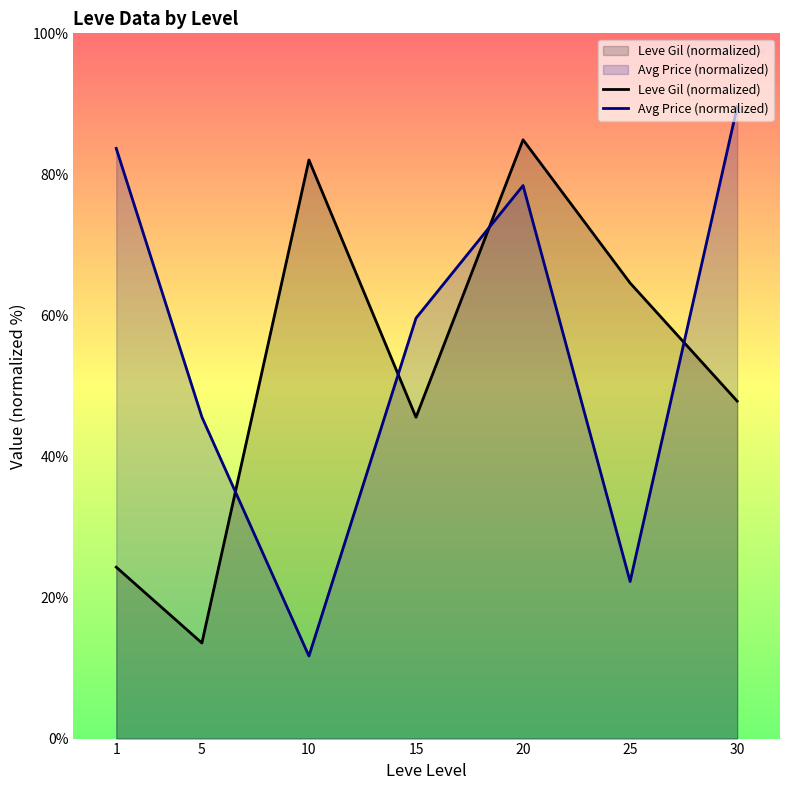

What is the maximum value shown in the chart?

89.6